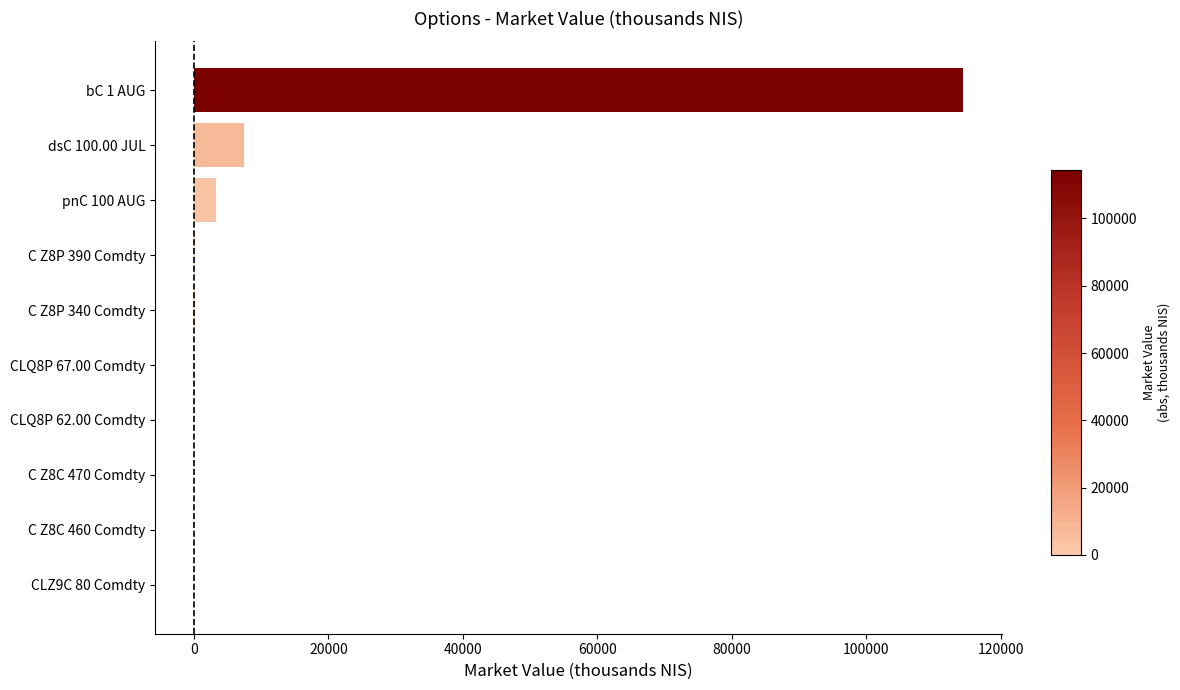

What is the average value?

12540.1